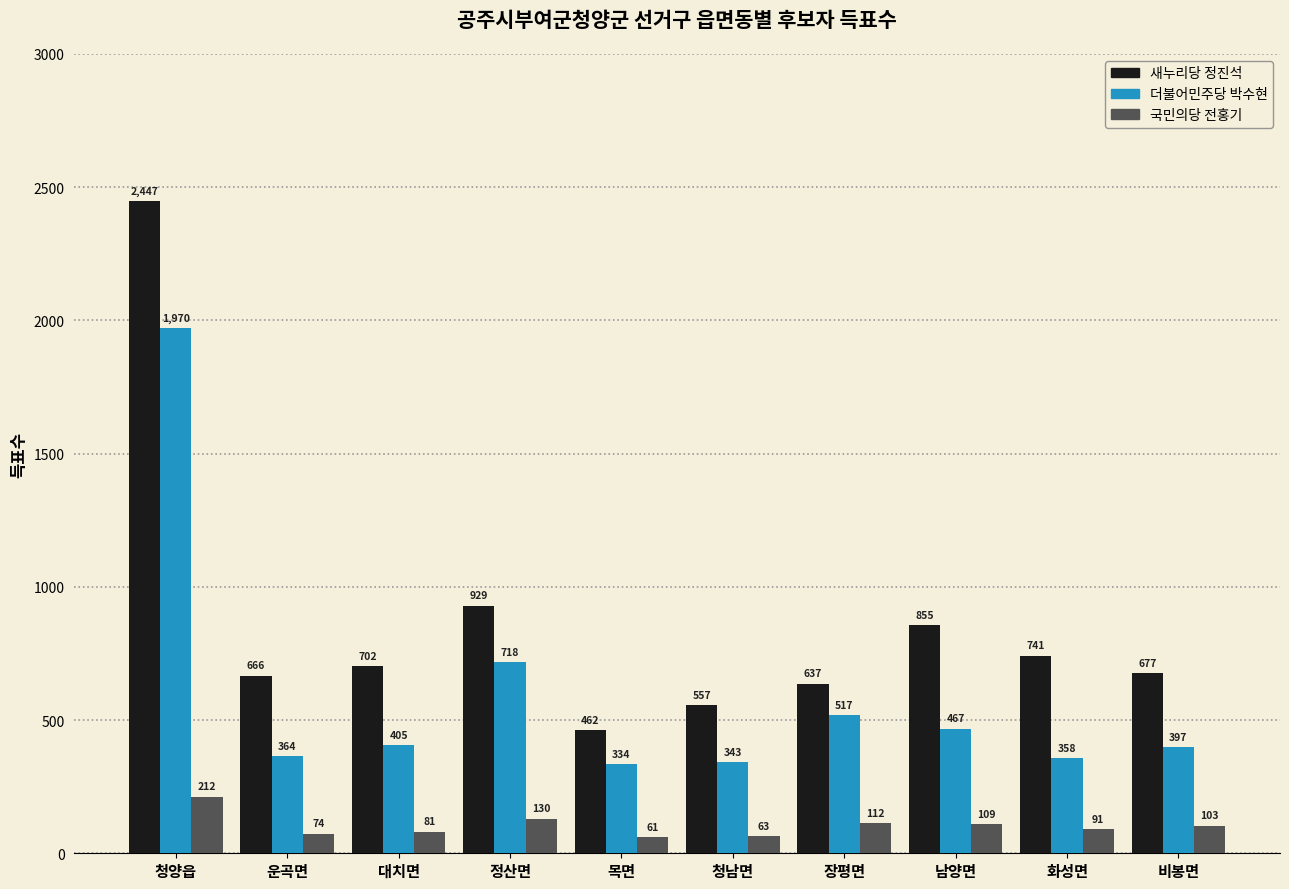

At which label is 더불어민주당 박수현 closest to 1152?

정산면